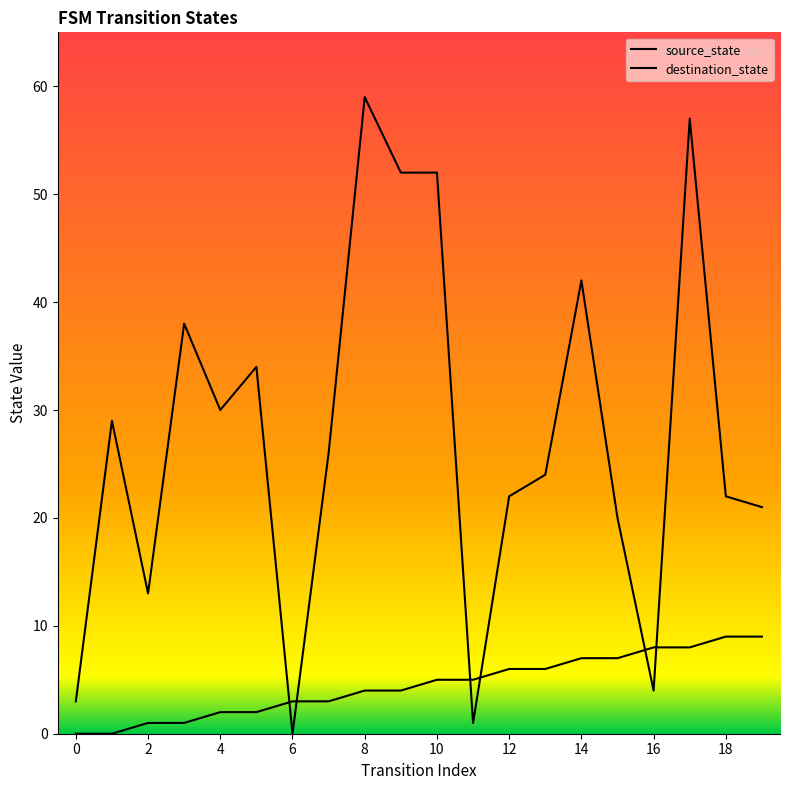

In destination_state, how many points are higher than both neighbors (excluding endpoints)?

6